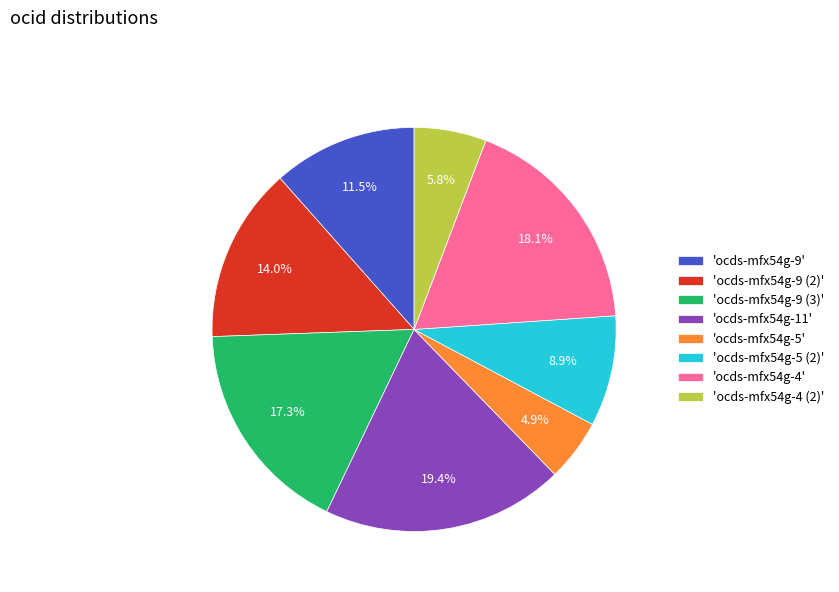

What is the smallest slice in the pie chart?

'ocds-mfx54g-5'